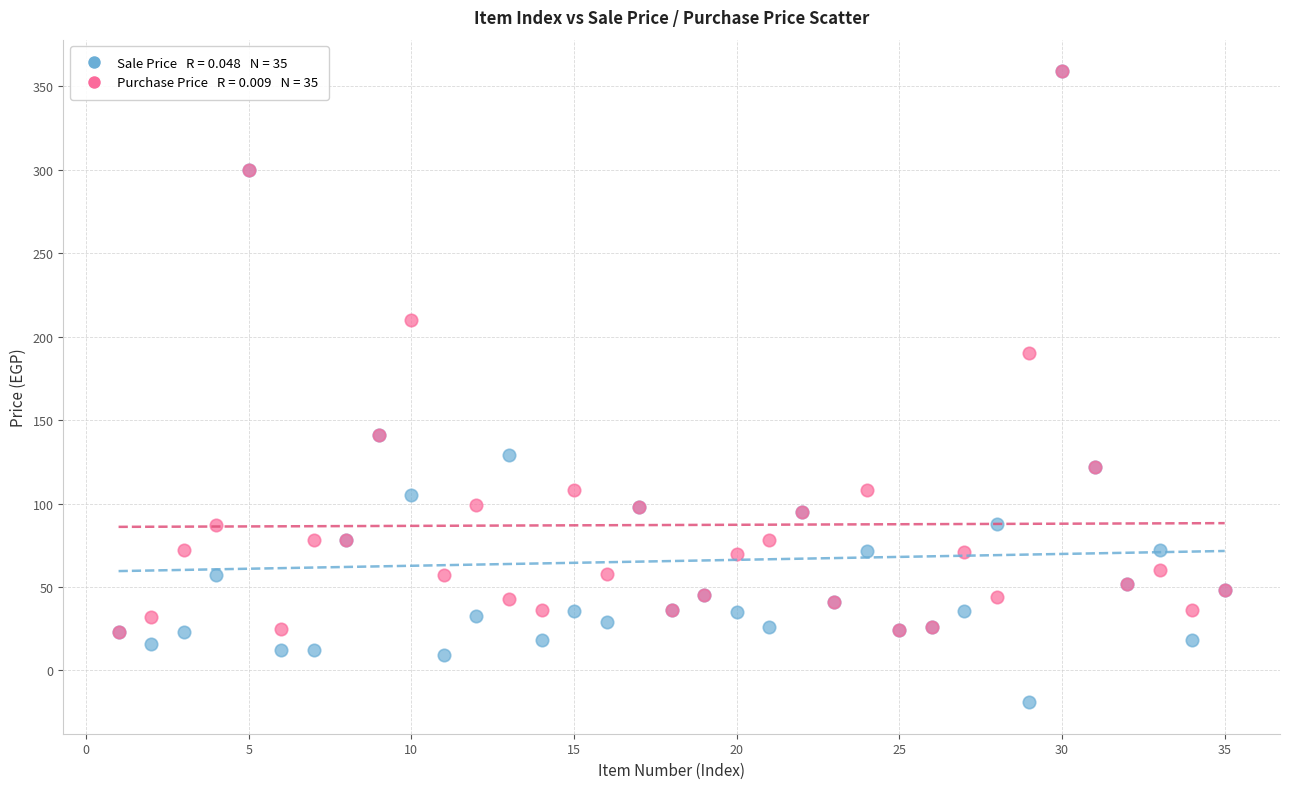

Across all series, what Y value is closest to 170?

190.0